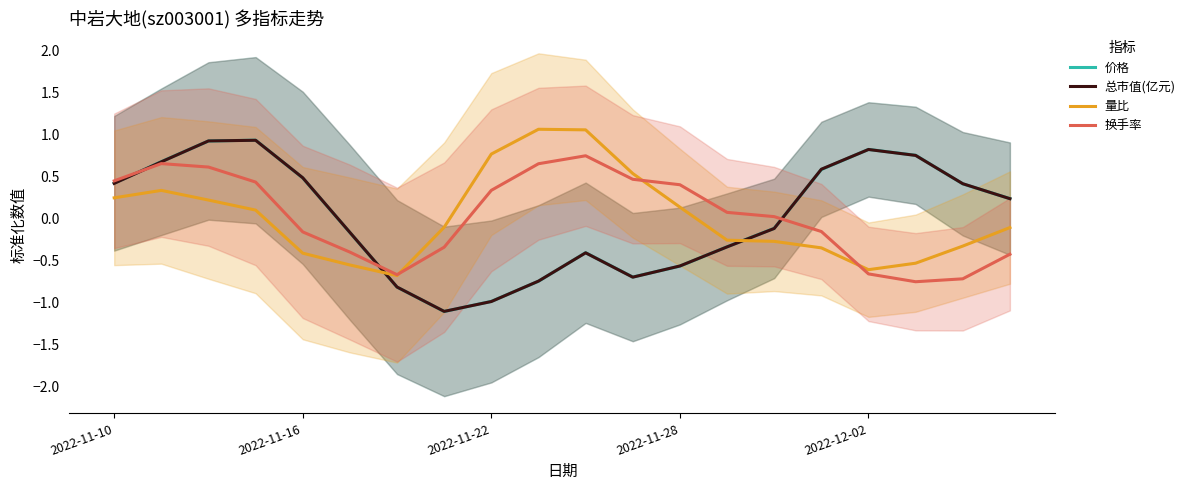

What is the spread (max minus min) of values at 17?

1.5